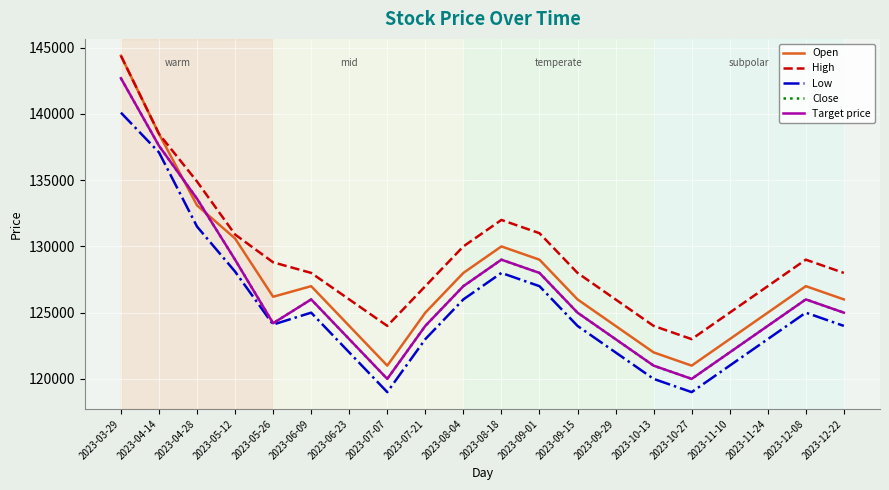

Reading right to left, extract all data points from this chart.

Open: 2023-12-22=126000	2023-12-08=127000	2023-11-24=125000	2023-11-10=123000	2023-10-27=121000	2023-10-13=122000	2023-09-29=124000	2023-09-15=126000	2023-09-01=129000	2023-08-18=130000	2023-08-04=128000	2023-07-21=125000	2023-07-07=121000	2023-06-23=124000	2023-06-09=127000	2023-05-26=126200	2023-05-12=130600	2023-04-28=133100	2023-04-14=138500	2023-03-29=144400
High: 2023-12-22=128000	2023-12-08=129000	2023-11-24=127000	2023-11-10=125000	2023-10-27=123000	2023-10-13=124000	2023-09-29=126000	2023-09-15=128000	2023-09-01=131000	2023-08-18=132000	2023-08-04=130000	2023-07-21=127000	2023-07-07=124000	2023-06-23=126000	2023-06-09=128000	2023-05-26=128800	2023-05-12=130900	2023-04-28=134900	2023-04-14=138500	2023-03-29=144400
Low: 2023-12-22=124000	2023-12-08=125000	2023-11-24=123000	2023-11-10=121000	2023-10-27=119000	2023-10-13=120000	2023-09-29=122000	2023-09-15=124000	2023-09-01=127000	2023-08-18=128000	2023-08-04=126000	2023-07-21=123000	2023-07-07=119000	2023-06-23=122000	2023-06-09=125000	2023-05-26=124100	2023-05-12=128100	2023-04-28=131500	2023-04-14=137100	2023-03-29=140100
Close: 2023-12-22=125000	2023-12-08=126000	2023-11-24=124000	2023-11-10=122000	2023-10-27=120000	2023-10-13=121000	2023-09-29=123000	2023-09-15=125000	2023-09-01=128000	2023-08-18=129000	2023-08-04=127000	2023-07-21=124000	2023-07-07=120000	2023-06-23=123000	2023-06-09=126000	2023-05-26=124200	2023-05-12=129000	2023-04-28=133600	2023-04-14=137600	2023-03-29=142700
Target price: 2023-12-22=125000	2023-12-08=126000	2023-11-24=124000	2023-11-10=122000	2023-10-27=120000	2023-10-13=121000	2023-09-29=123000	2023-09-15=125000	2023-09-01=128000	2023-08-18=129000	2023-08-04=127000	2023-07-21=124000	2023-07-07=120000	2023-06-23=123000	2023-06-09=126000	2023-05-26=124200	2023-05-12=129000	2023-04-28=133600	2023-04-14=137600	2023-03-29=142700